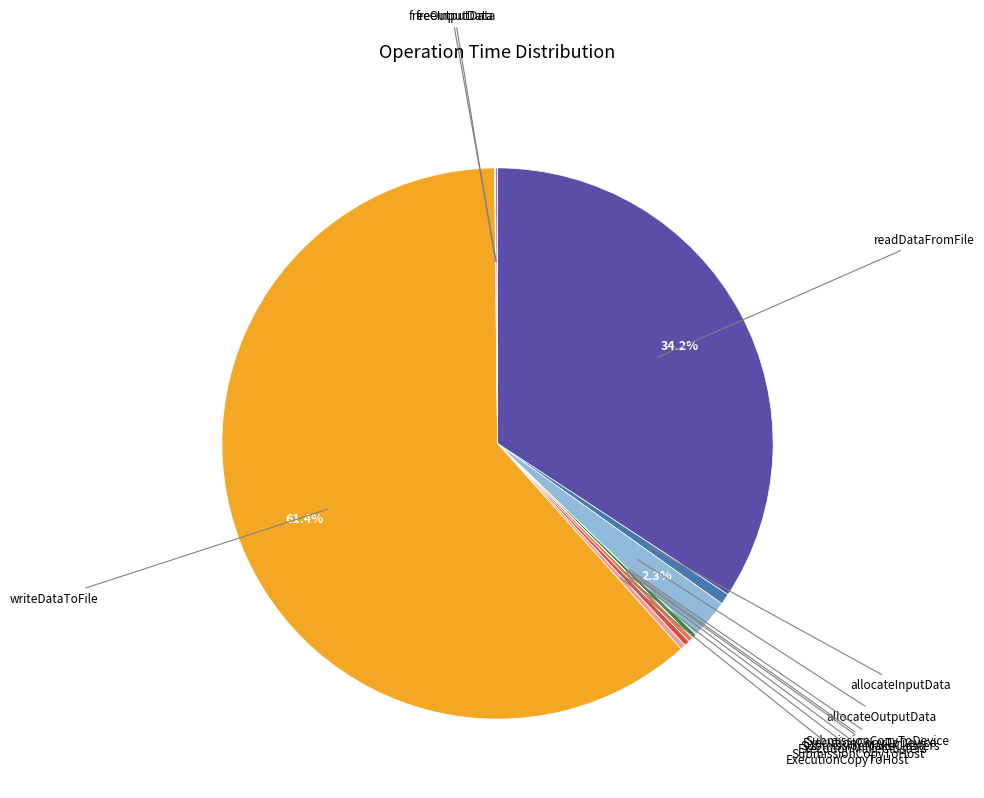

Which slice is the largest?

writeDataToFile